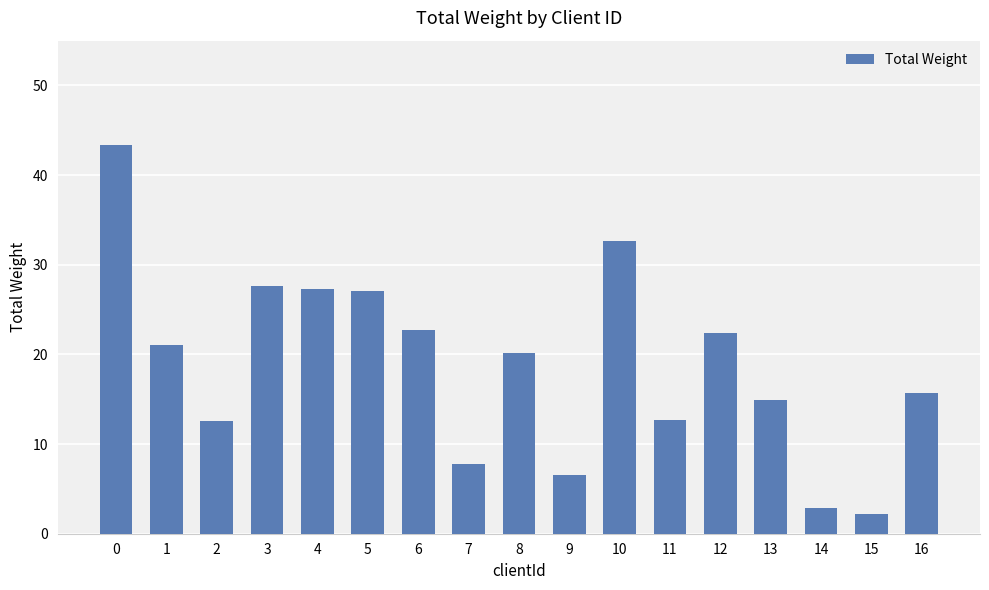

Does the chart contain stacked bars?

No